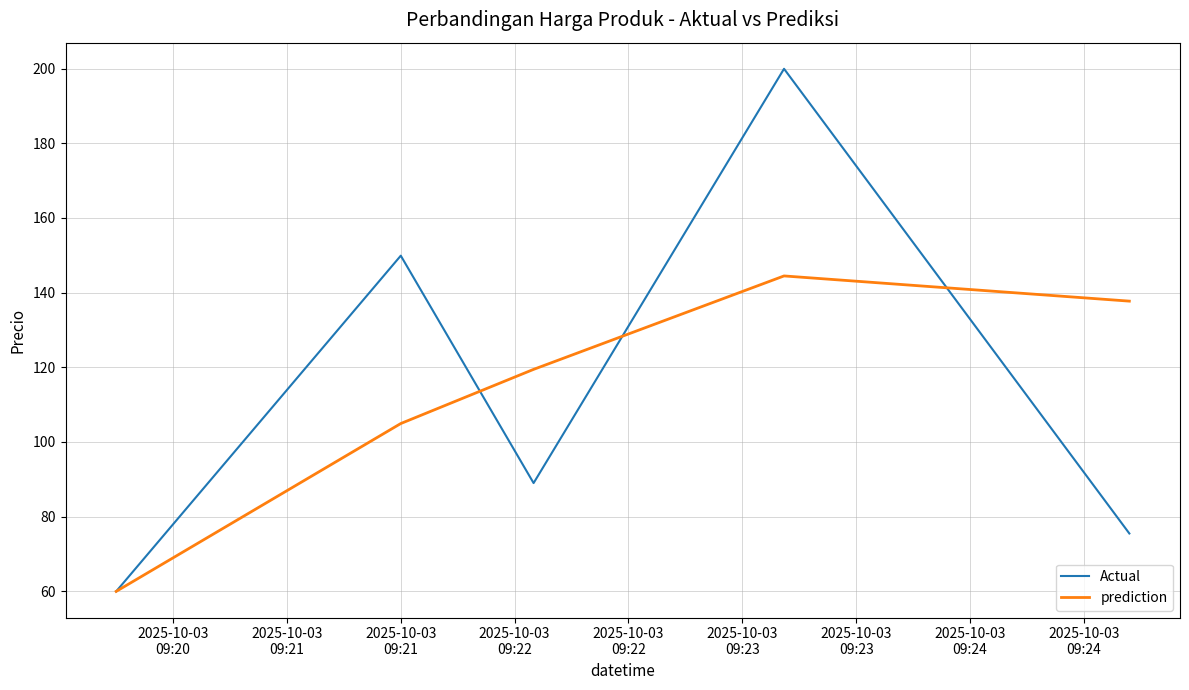

After their last crossing, which series has the higher values: Actual or prediction?

prediction